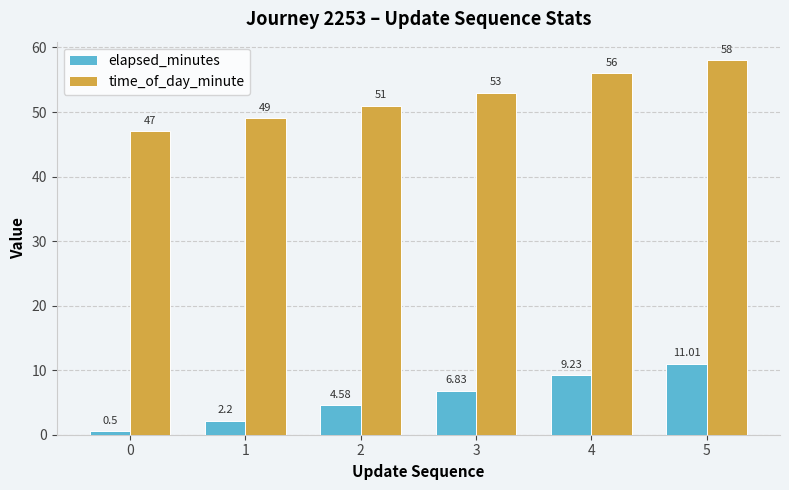

Rank the series at 4 from highest to lowest value.

time_of_day_minute, elapsed_minutes